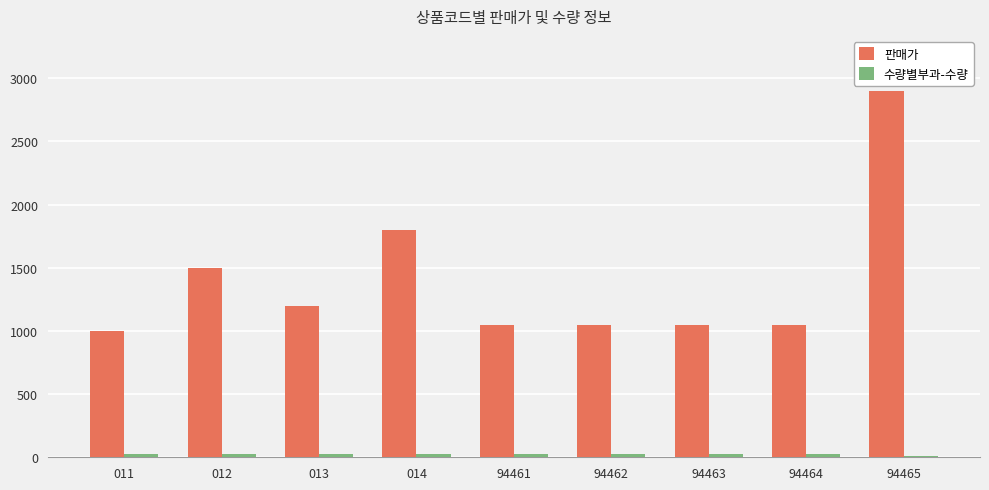

Which series has the largest range (max minus min)?

판매가